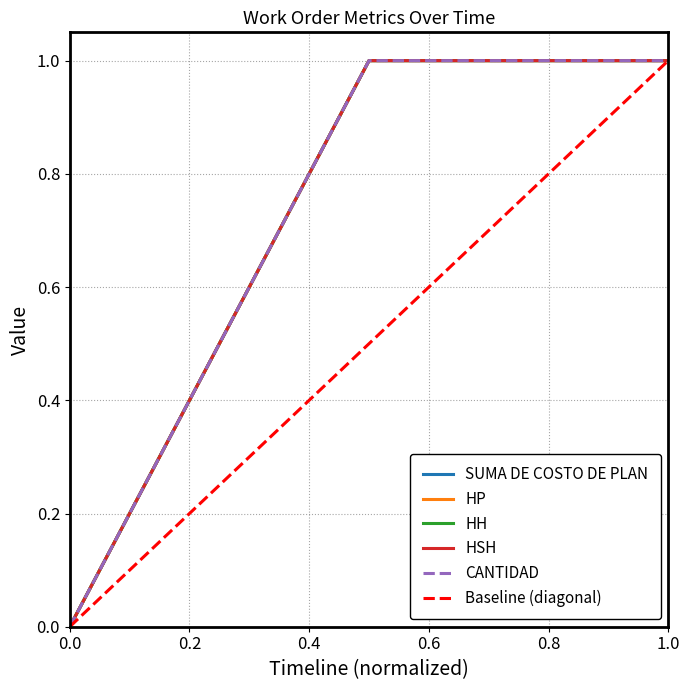

How many values in CANTIDAD are above zero?

2